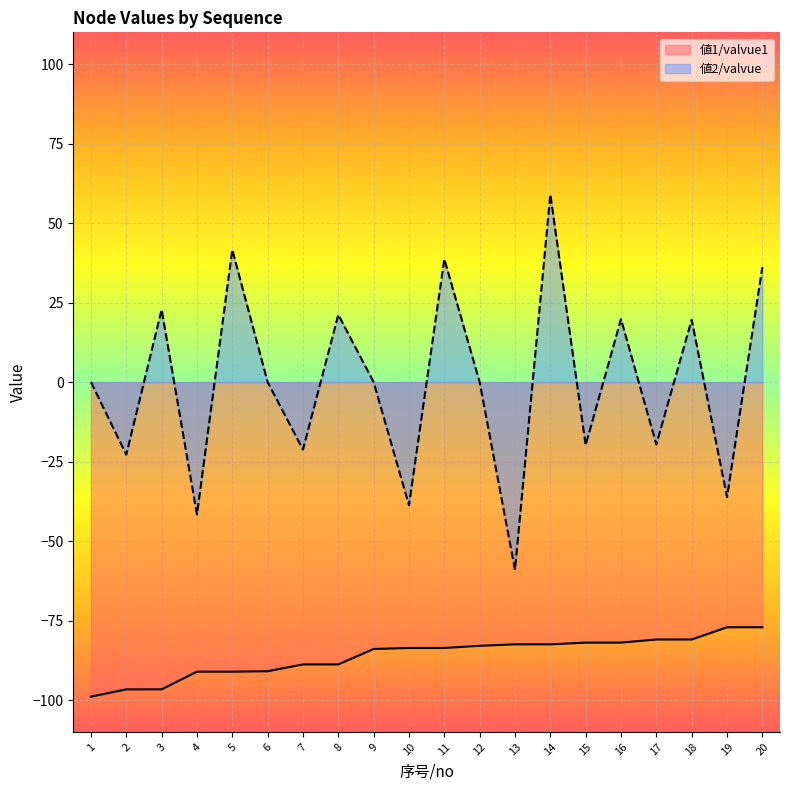

What is the smallest value displayed?

-98.9